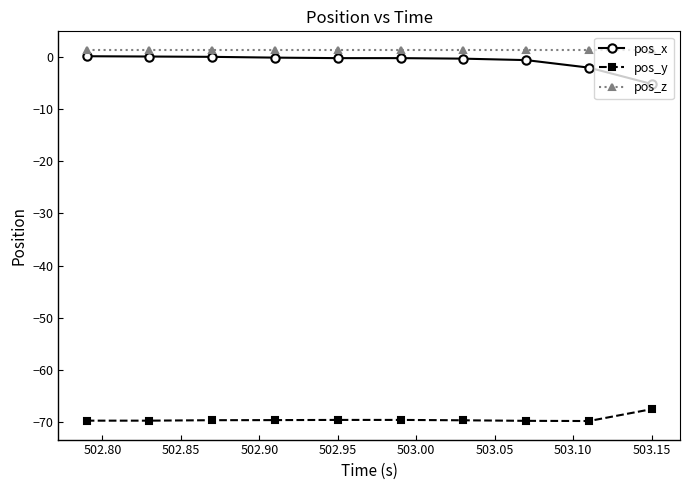

True or false: pos_z and pos_y cross at least once.

False